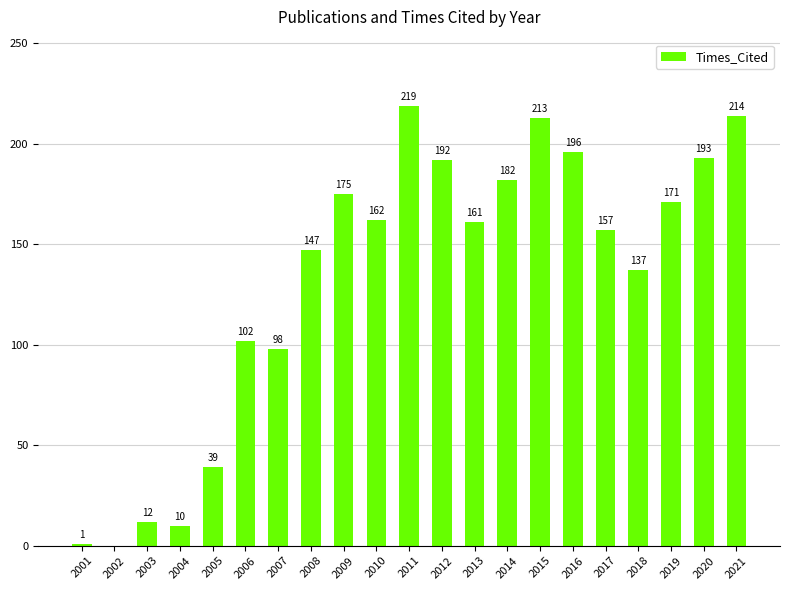

Are the bars grouped side by side (vs. stacked)?

No